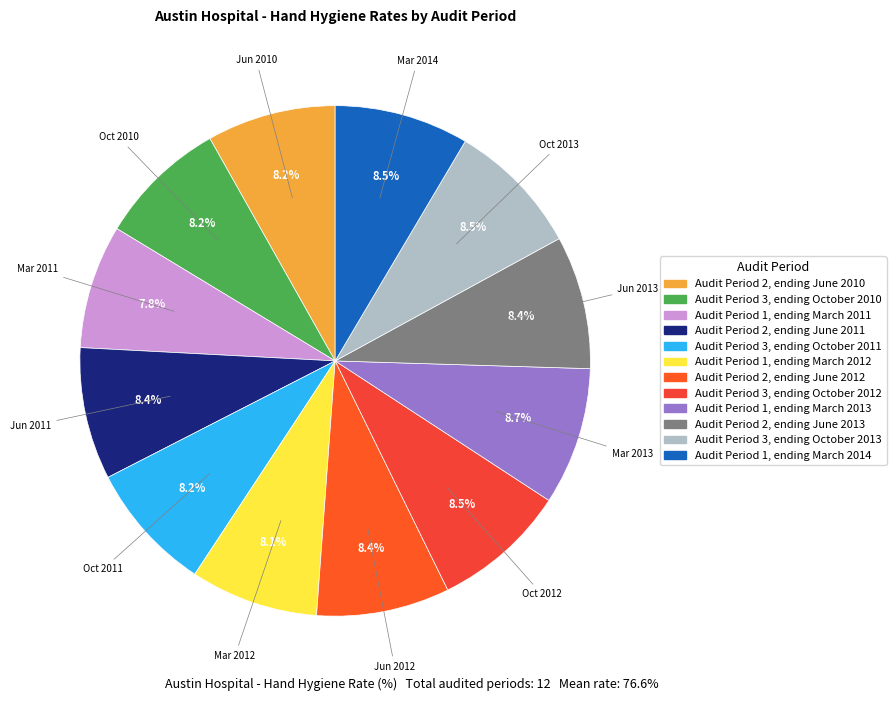

How many segments does this pie chart have?

12